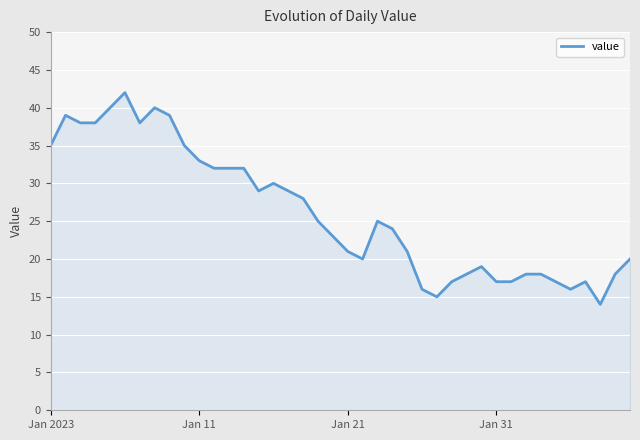

What is the difference between the maximum and minimum values?

28